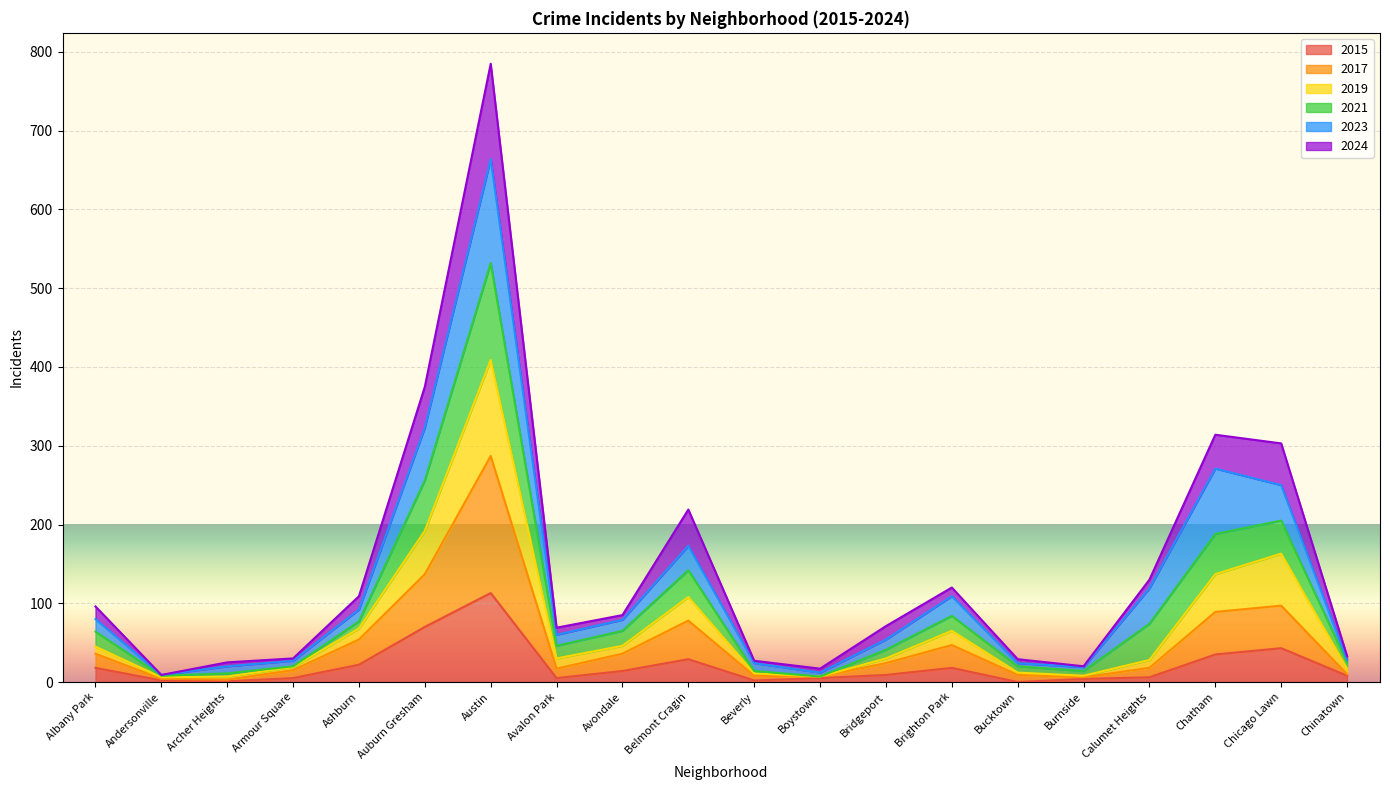

At which category is the sum across all series the highest?

Austin